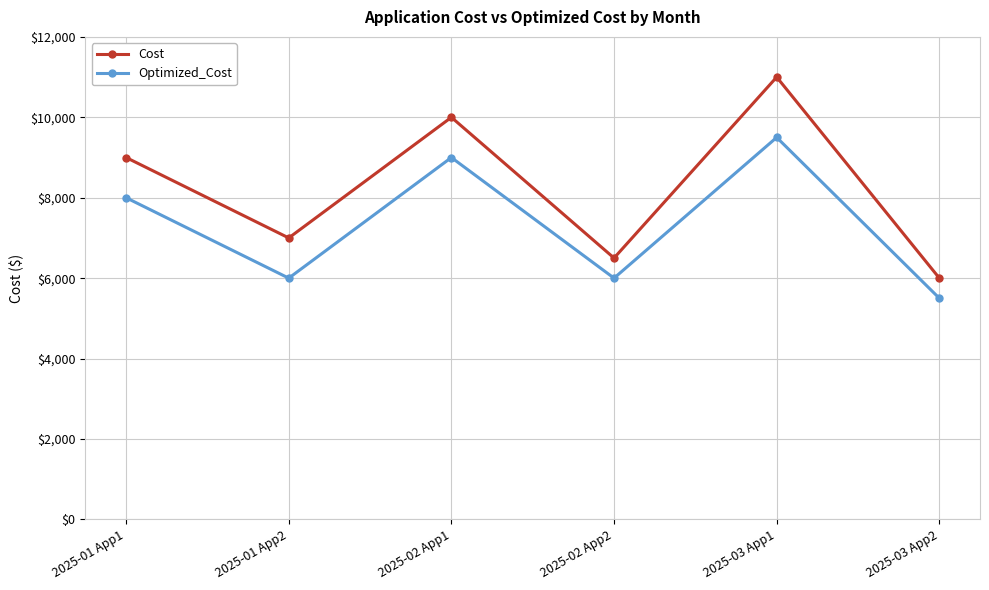

Is it true that Optimized_Cost equals 5500 at 2025-03 App2?

True